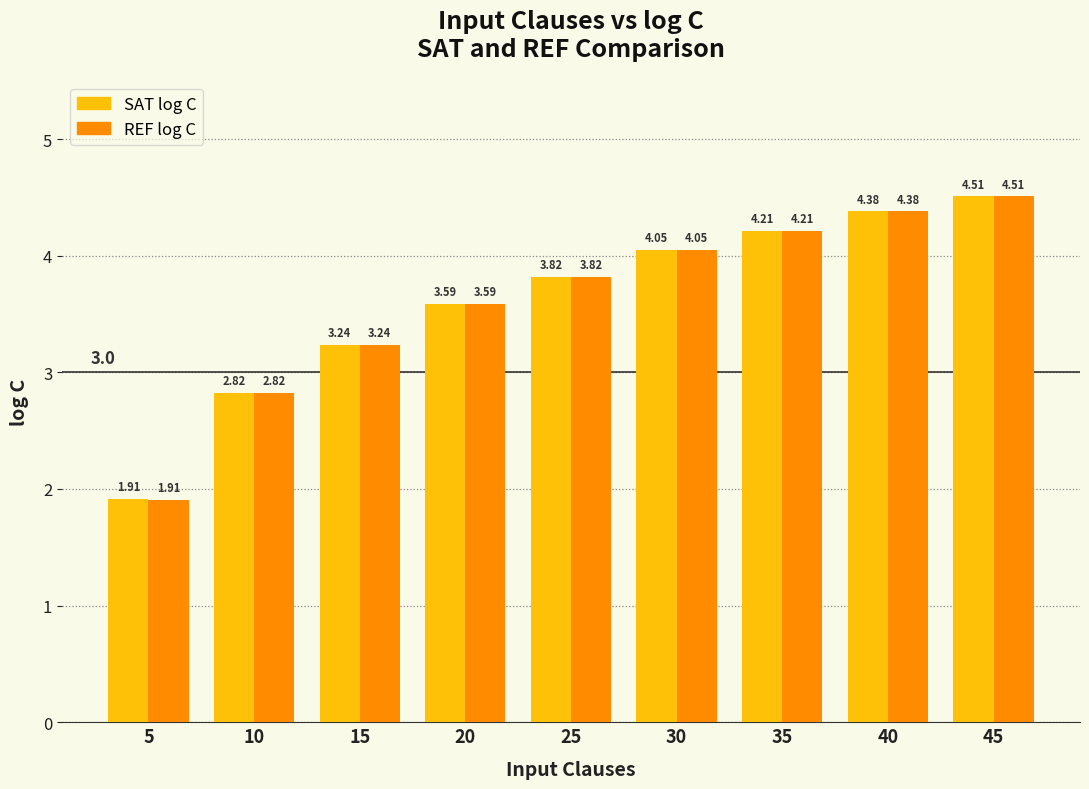

How many bars are there in each group?

2